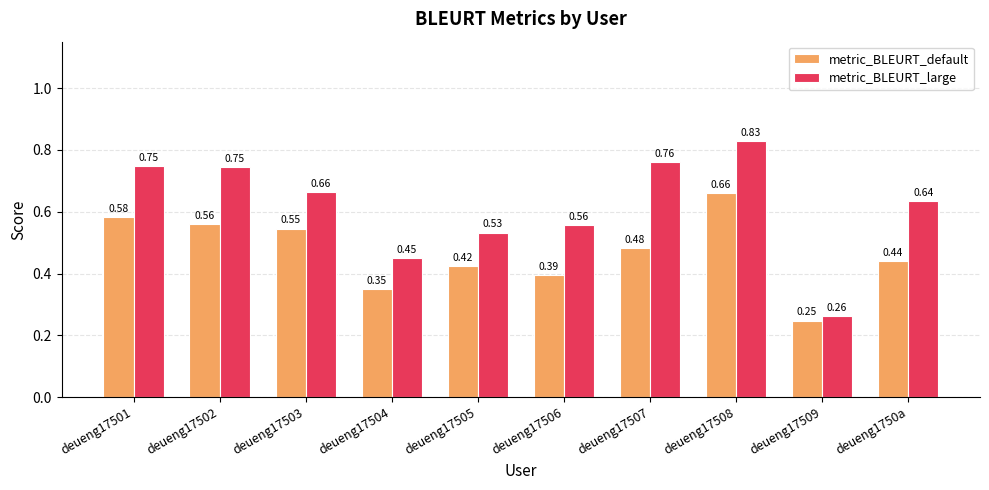

What is the sum of the metric_BLEURT_default values at deueng17502 and deueng1750a?

1.0